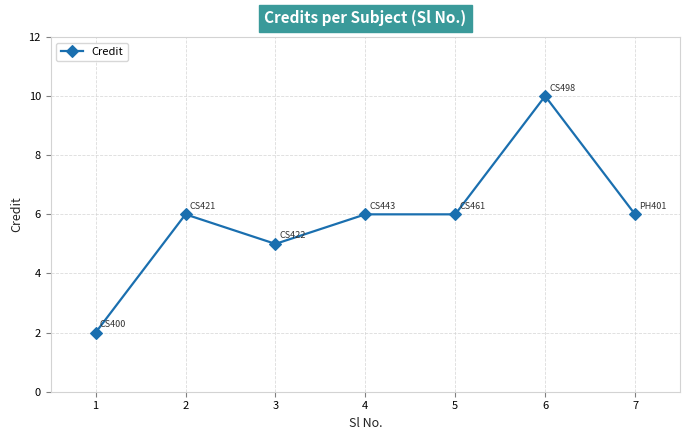

What is the sum of the values at 5 and 2?

12